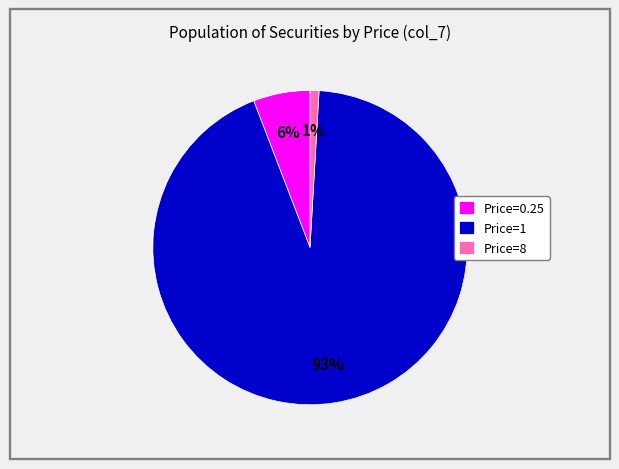

Between Price=0.25 and Price=8, which is larger?

Price=0.25